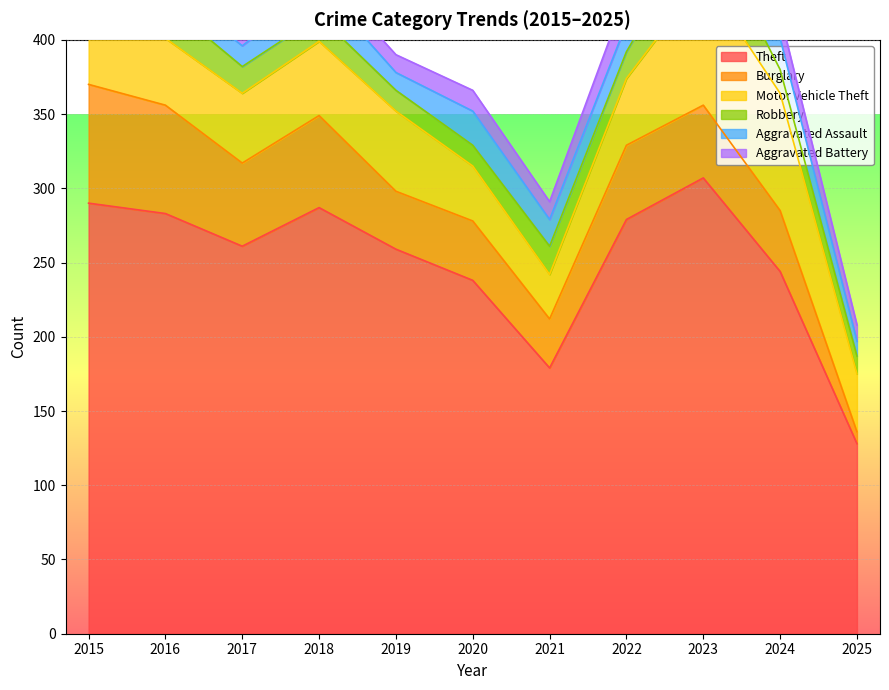

At which category does Motor Vehicle Theft reach its first local peak?

2019